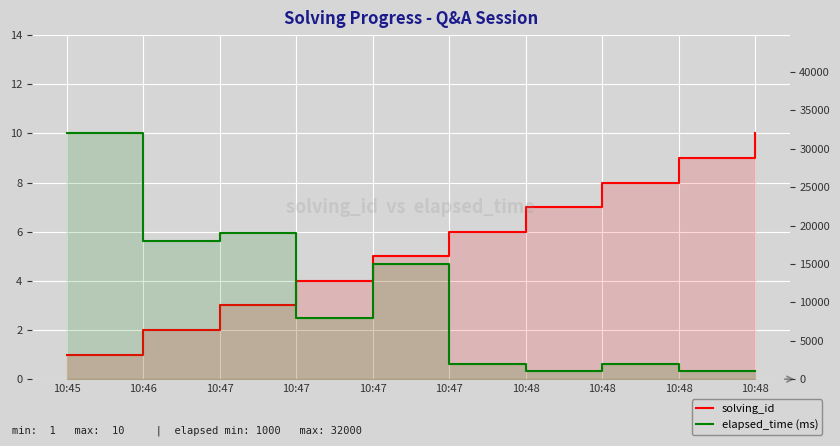

True or false: elapsed_time and solving_id intersect in this chart.

False